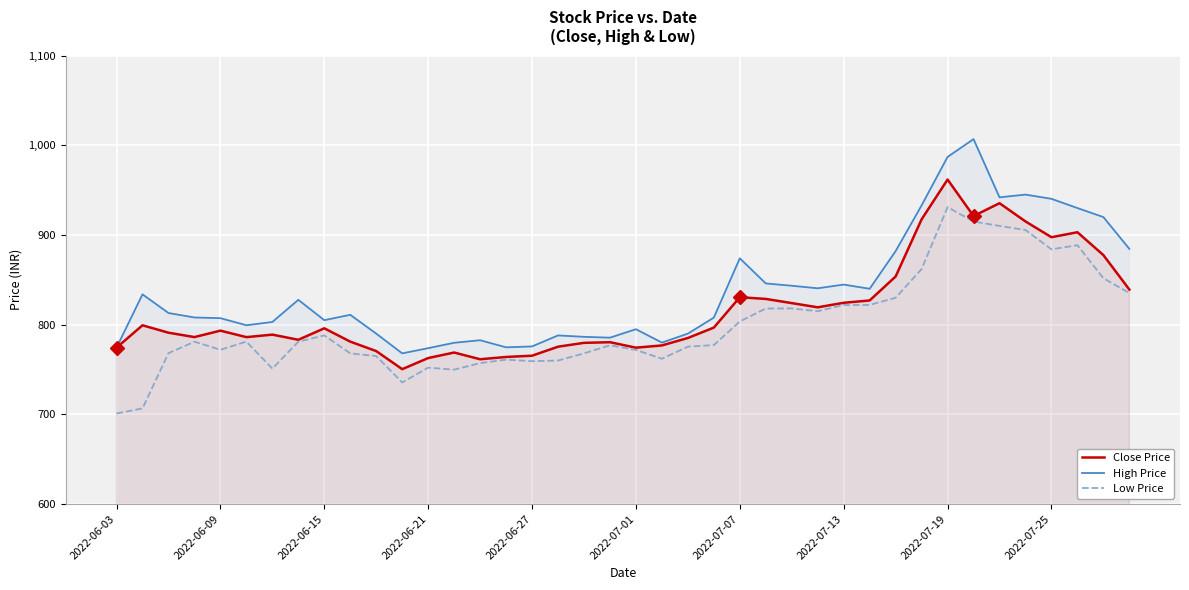

Is it true that Close Price equals 961.8 at 2022-07-19?

True